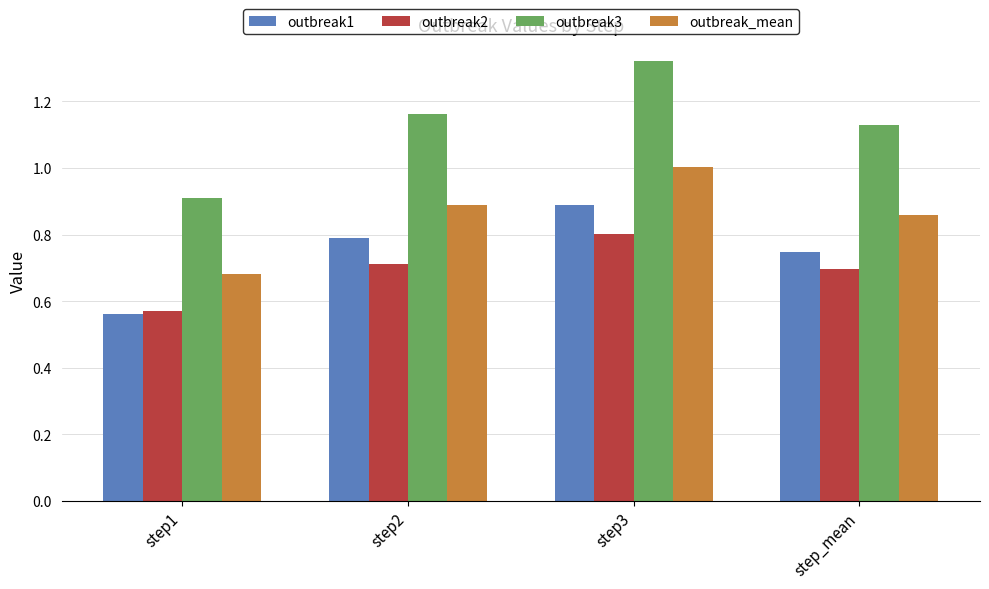

What is the difference between the second highest and minimum values in the outbreak1 series?

0.2